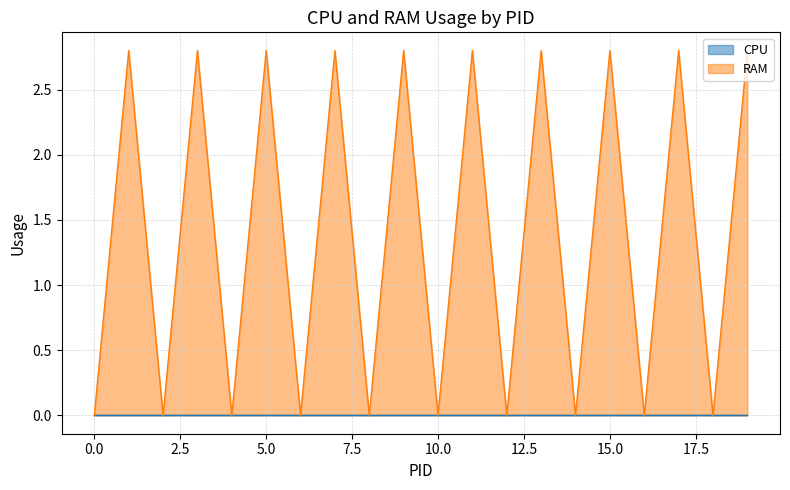

Which series has the largest range (max minus min)?

RAM